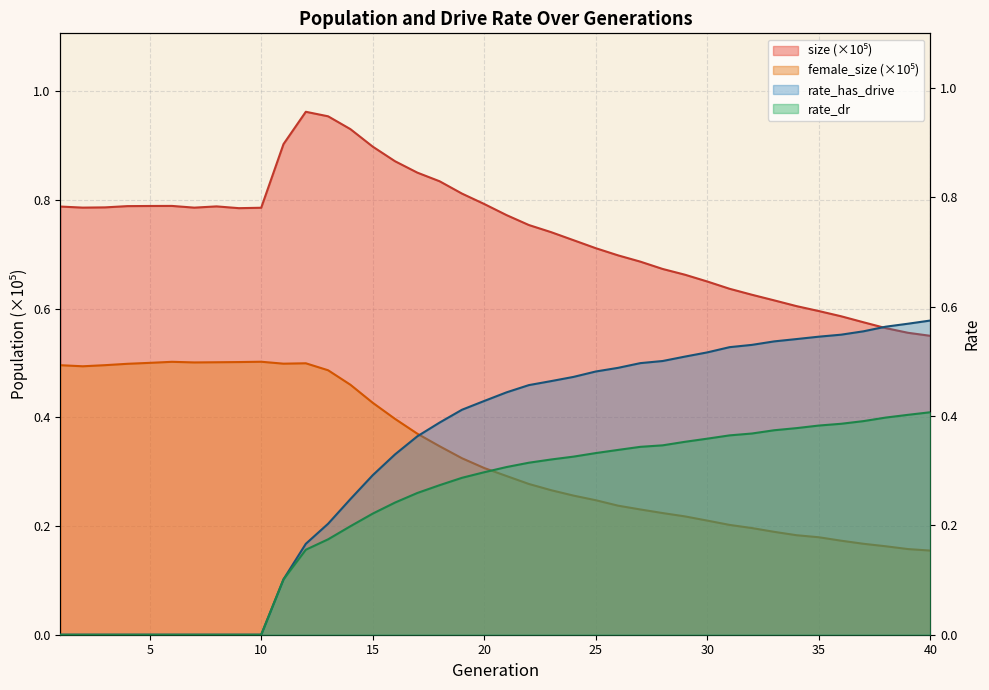

What is the sum of the rate_has_drive values at 37 and 7?

0.6